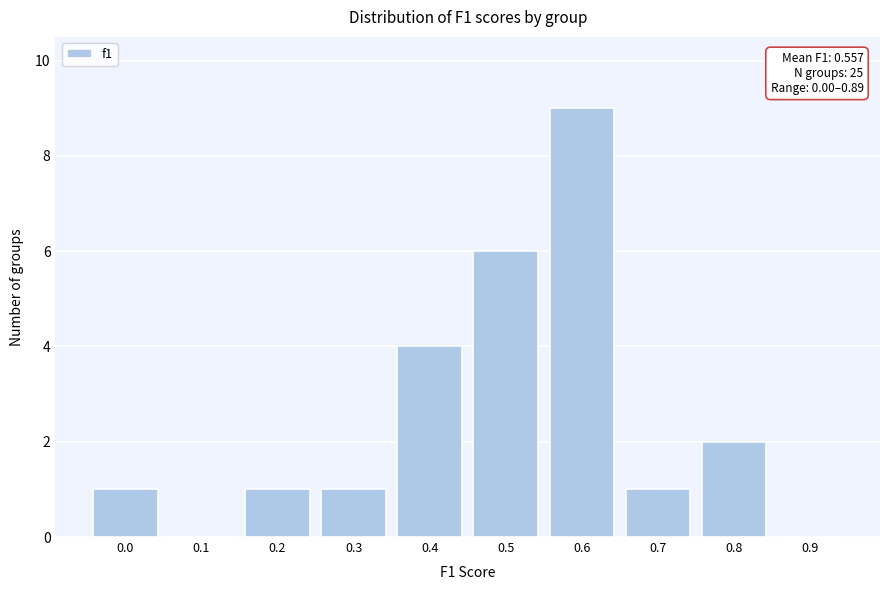

Reading right to left, extract all data points from this chart.

0.9=0	0.8=2	0.7=1	0.6=9	0.5=6	0.4=4	0.3=1	0.2=1	0.1=0	0.0=1